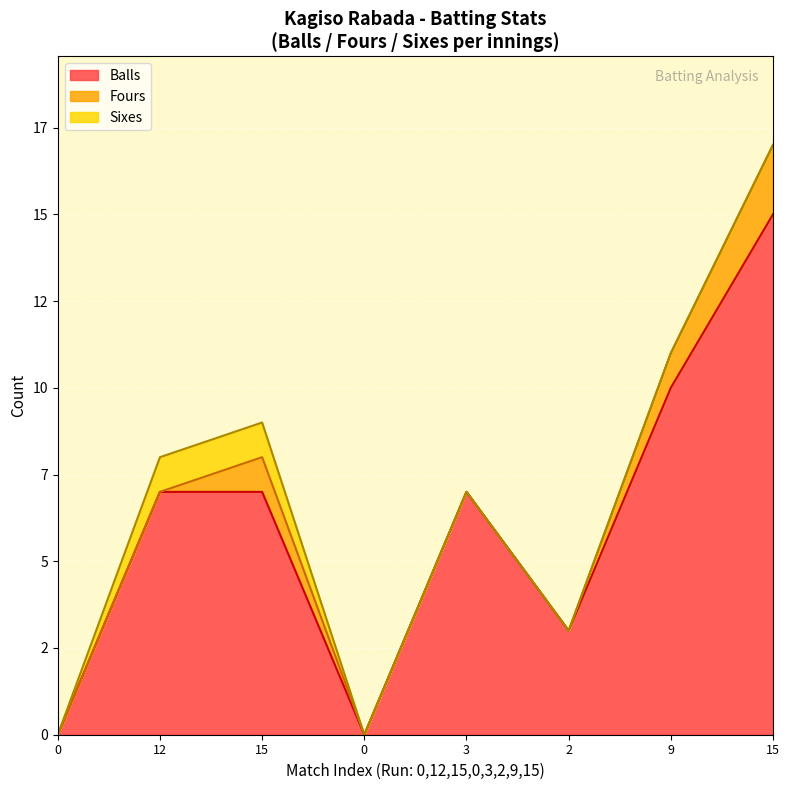

At which category is the sum across all series the highest?

15